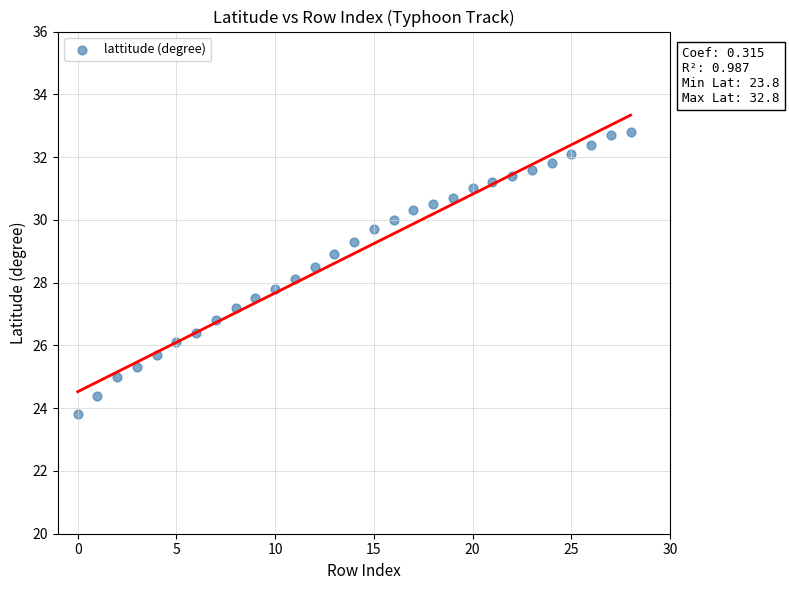

What is the range of Y values (max minus min)?

9.0